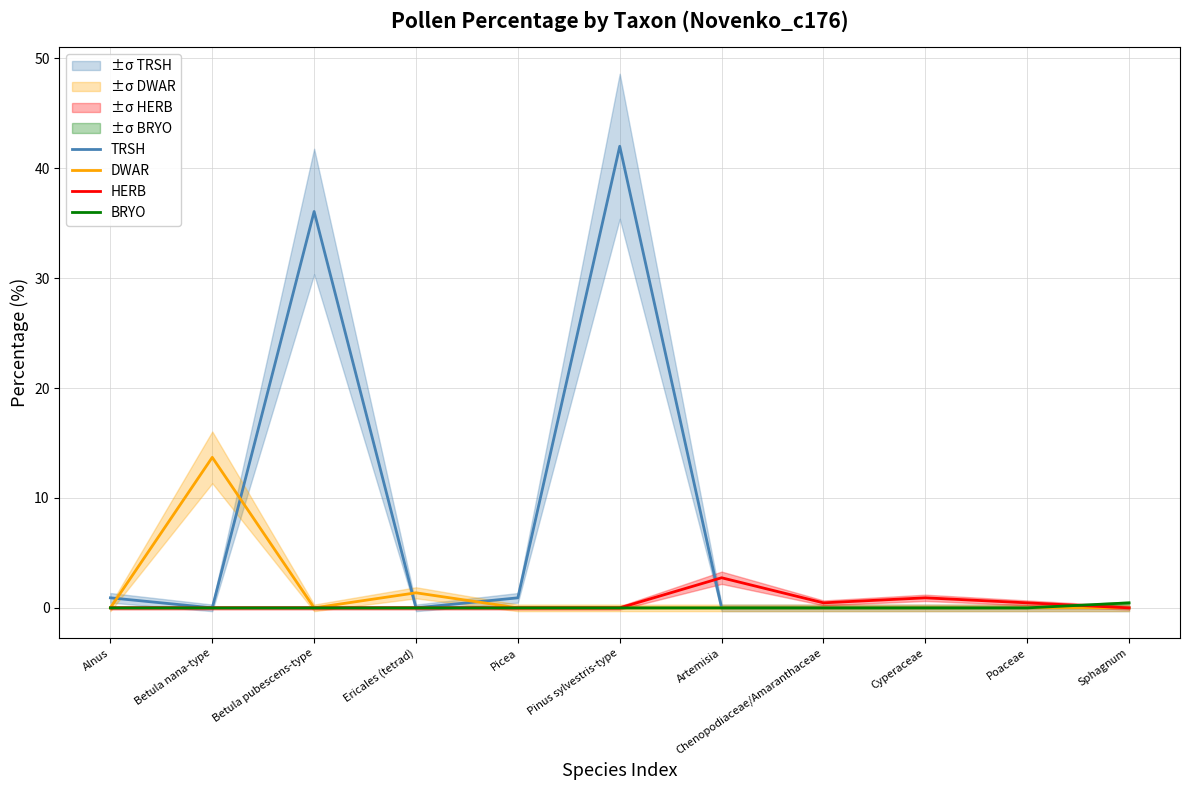

The value of BRYO at Alnus is 0.2. True or false?

False